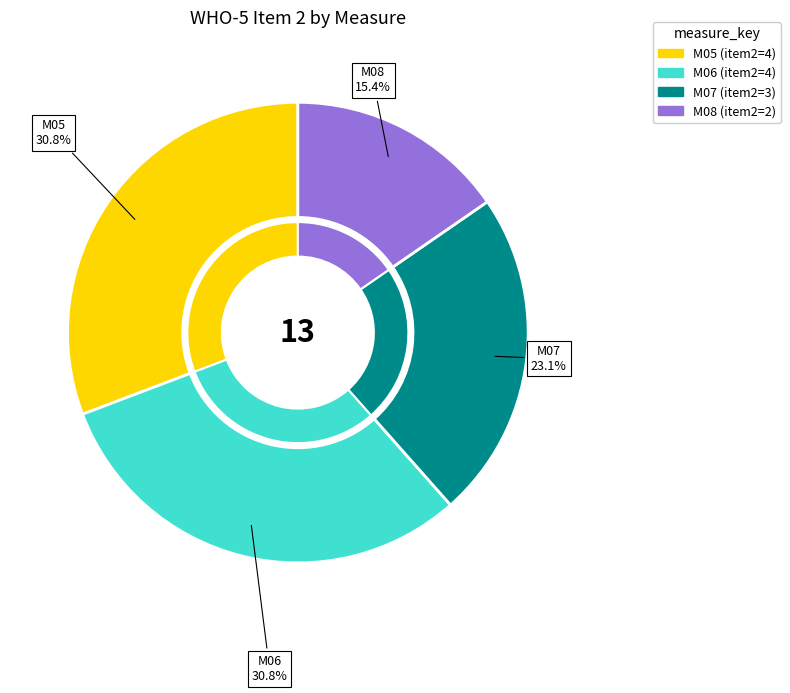

How many segments does this pie chart have?

4